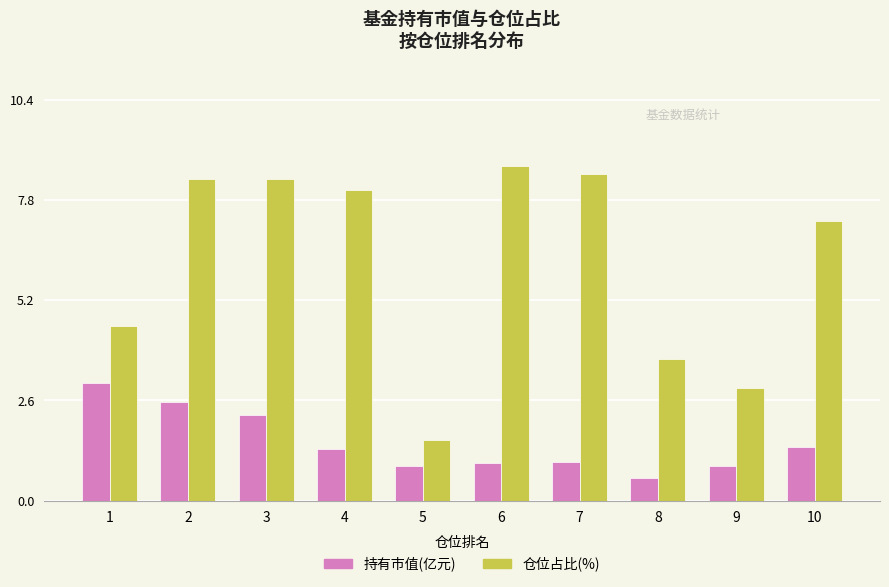

The 持有市值(亿元) series shows 5.0 at 1. True or false?

False